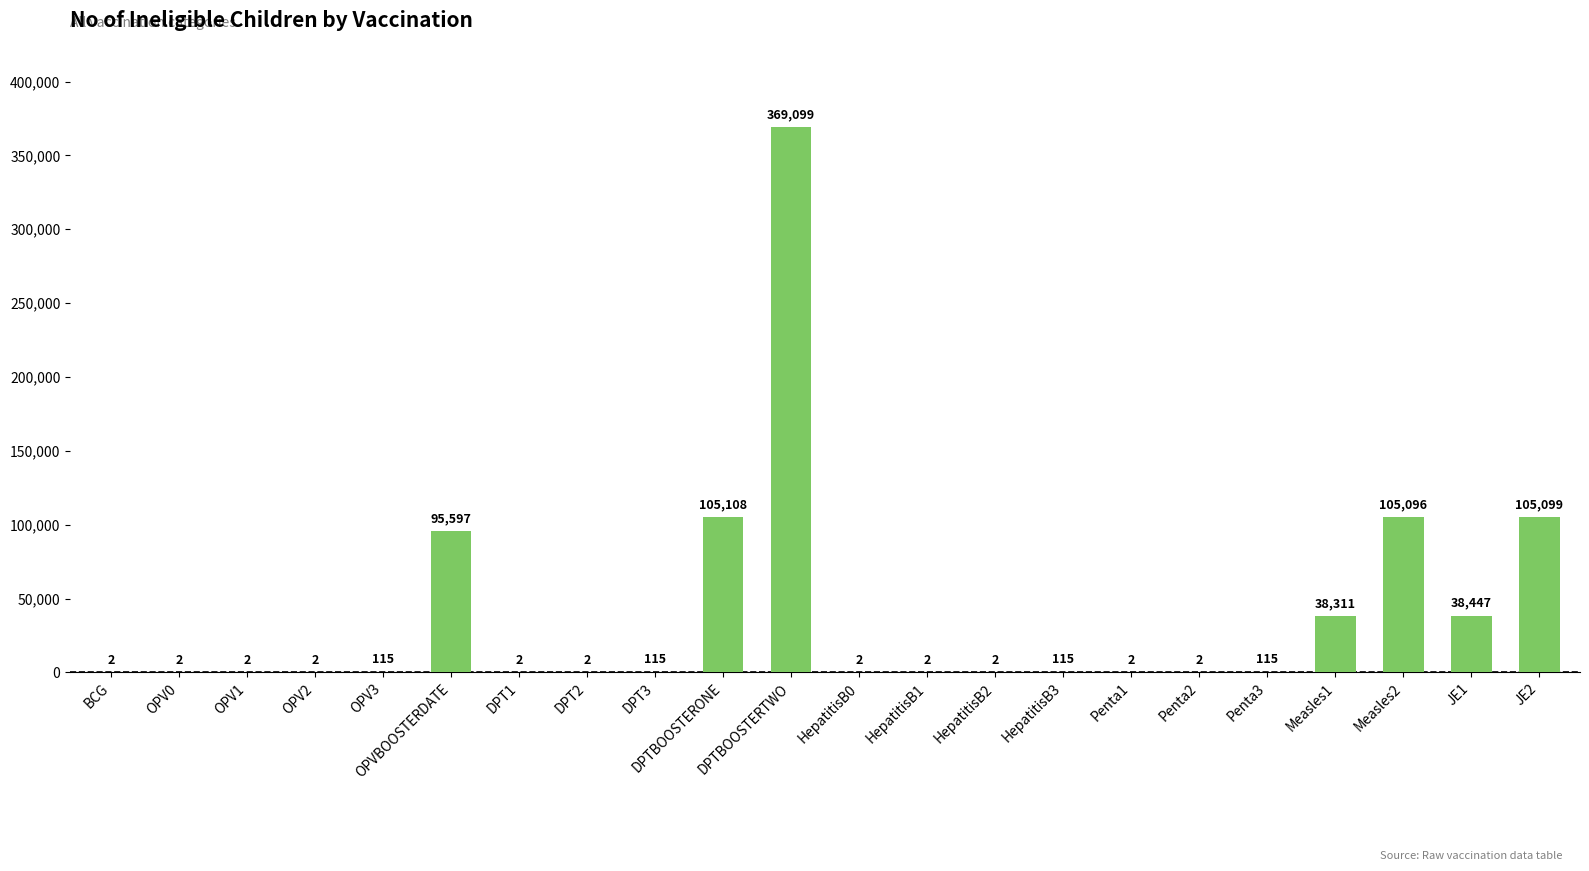

Reading right to left, what are all the values shown in this chart?

105099	38447	105096	38311	115	2	2	115	2	2	2	369099	105108	115	2	2	95597	115	2	2	2	2